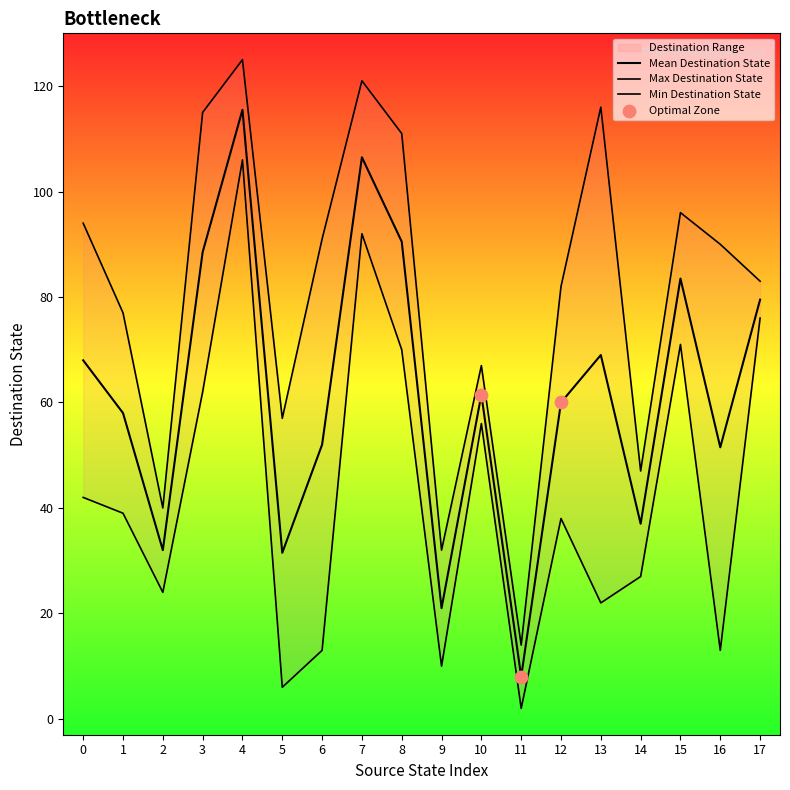

Is the value of source_state at 13 greater than the value of destination_state at 23?

No